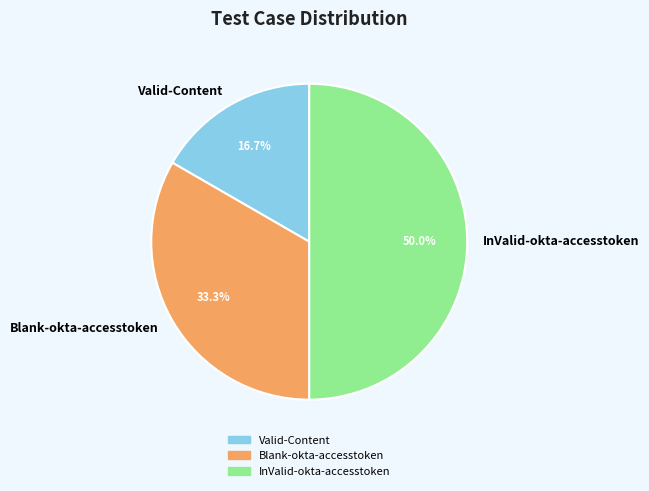

What percentage is the Blank-okta-accesstoken slice, to the nearest percent?

33%